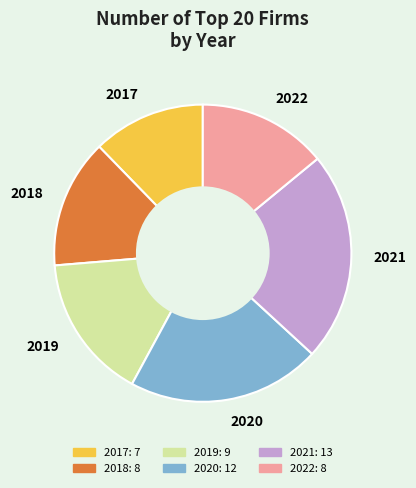

Is 2017 the majority of the pie?

No